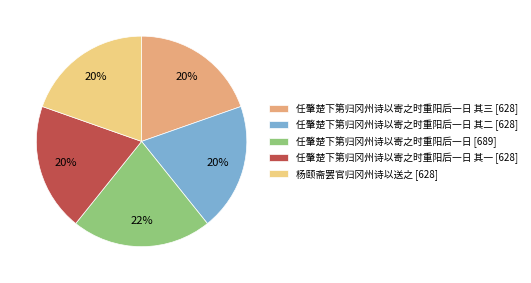

How many segments does this pie chart have?

5